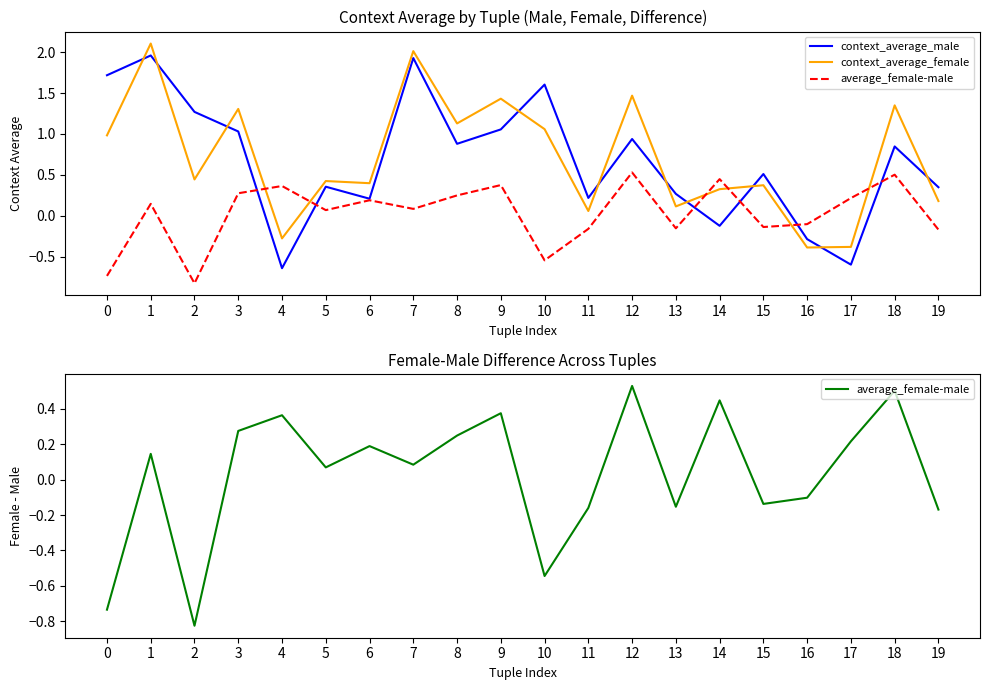

Reading left to right, list all the values displayed in this chart.

context_average_male: 0=1.7	1=2.0	2=1.3	3=1.0	4=-0.6	5=0.4	6=0.2	7=1.9	8=0.9	9=1.1	10=1.6	11=0.2	12=0.9	13=0.3	14=-0.1	15=0.5	16=-0.3	17=-0.6	18=0.8	19=0.3
context_average_female: 0=1.0	1=2.1	2=0.4	3=1.3	4=-0.3	5=0.4	6=0.4	7=2.0	8=1.1	9=1.4	10=1.1	11=0.1	12=1.5	13=0.1	14=0.3	15=0.4	16=-0.4	17=-0.4	18=1.3	19=0.2
average_female-male: 0=-0.7	1=0.1	2=-0.8	3=0.3	4=0.4	5=0.1	6=0.2	7=0.1	8=0.2	9=0.4	10=-0.5	11=-0.2	12=0.5	13=-0.2	14=0.4	15=-0.1	16=-0.1	17=0.2	18=0.5	19=-0.2